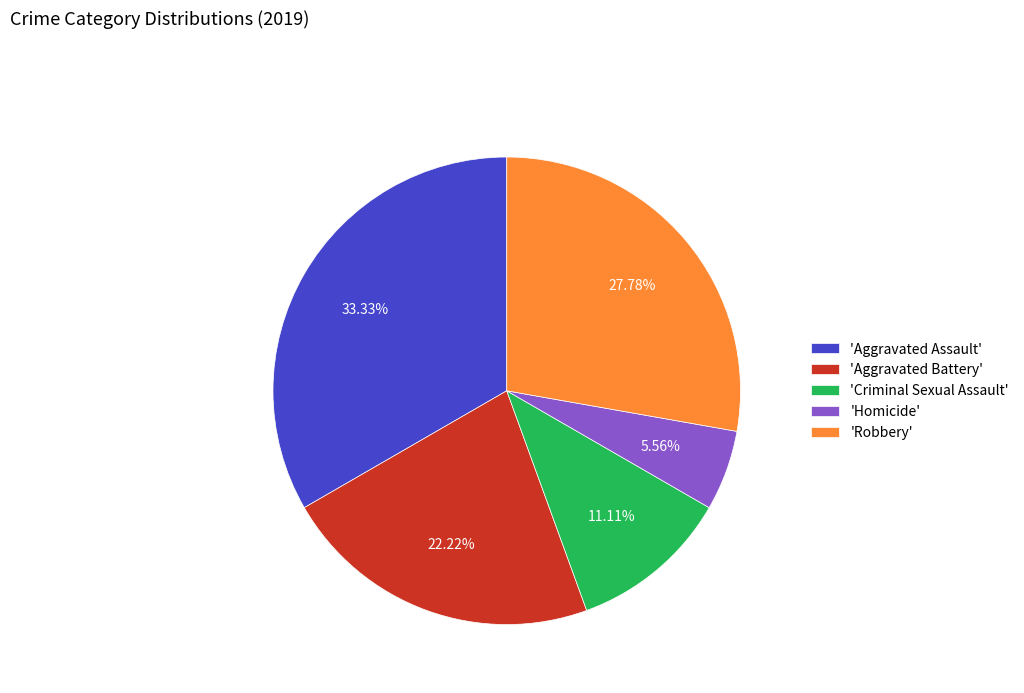

Between 'Criminal Sexual Assault' and 'Robbery', which is larger?

'Robbery'